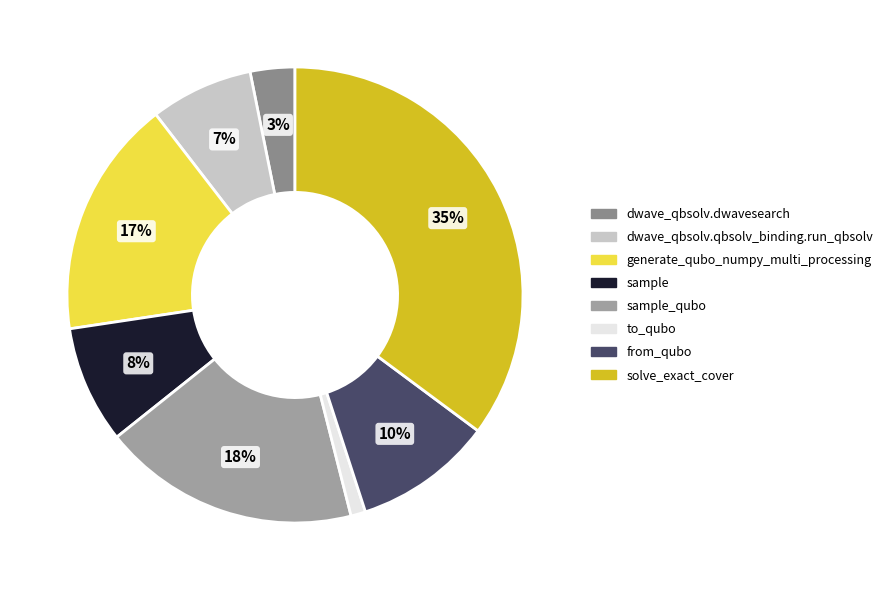

How many slices are in this pie chart?

8